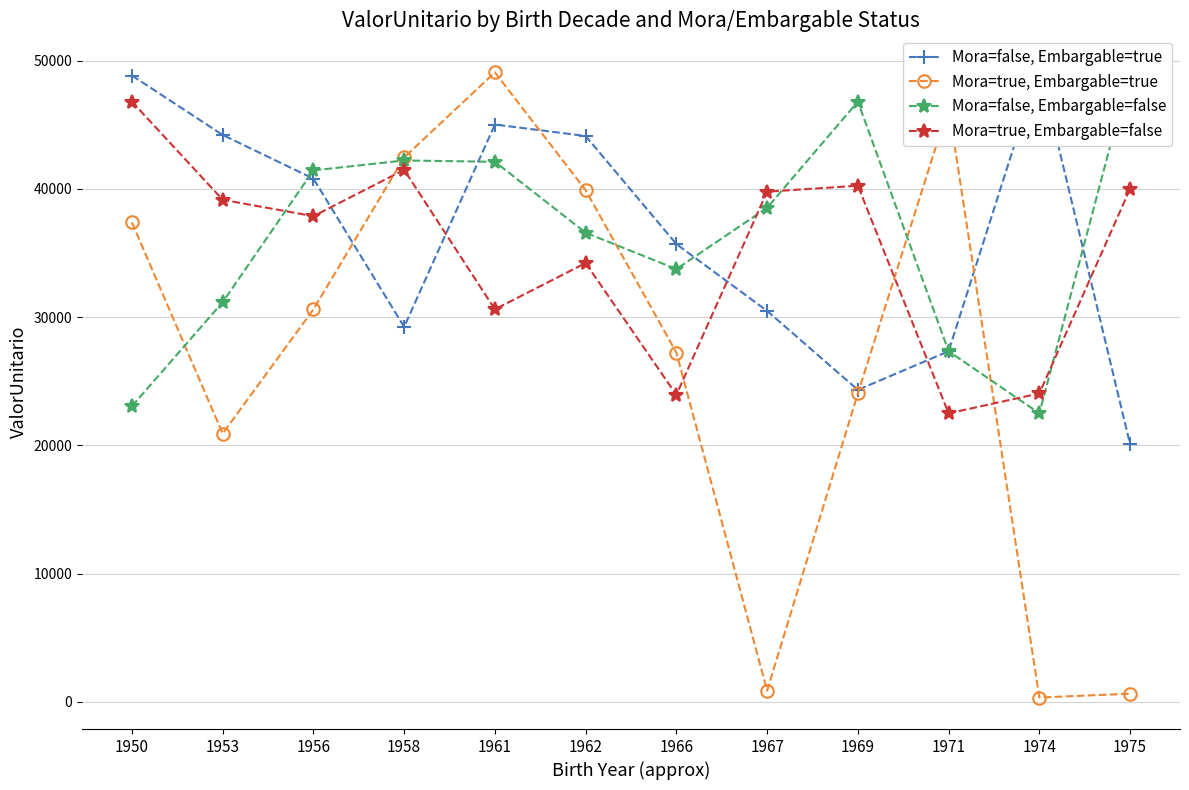

The value of Mora=true, Embargable=true at 1967 is 506.7. True or false?

False